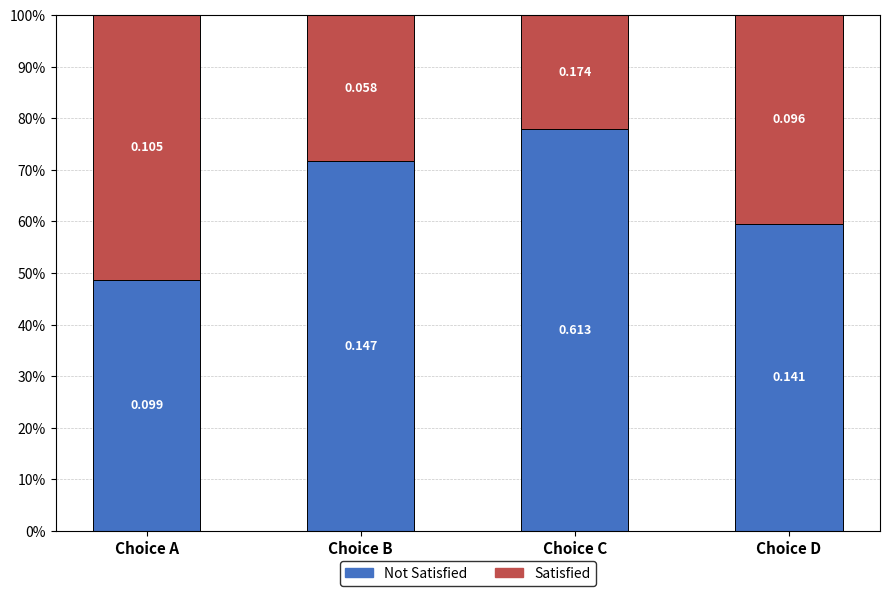

At which category is the sum across all series the highest?

Choice A